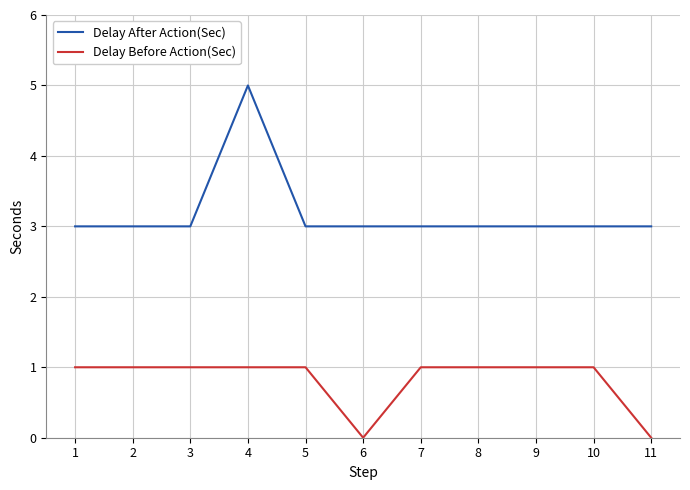

Reading right to left, extract all data points from this chart.

Delay After Action(Sec): 3	3	3	3	3	3	3	5	3	3	3
Delay Before Action(Sec): 0	1	1	1	1	0	1	1	1	1	1